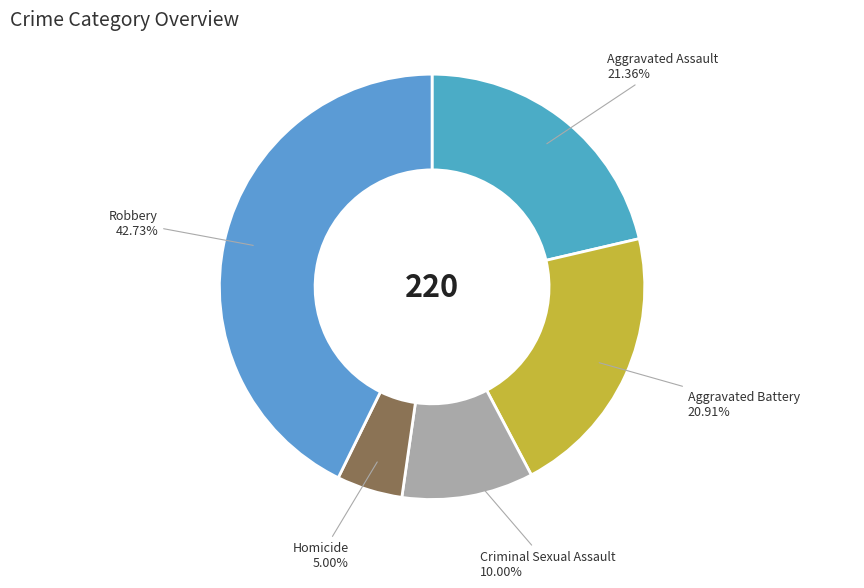

To the nearest percent, what is the average slice percentage?

20%